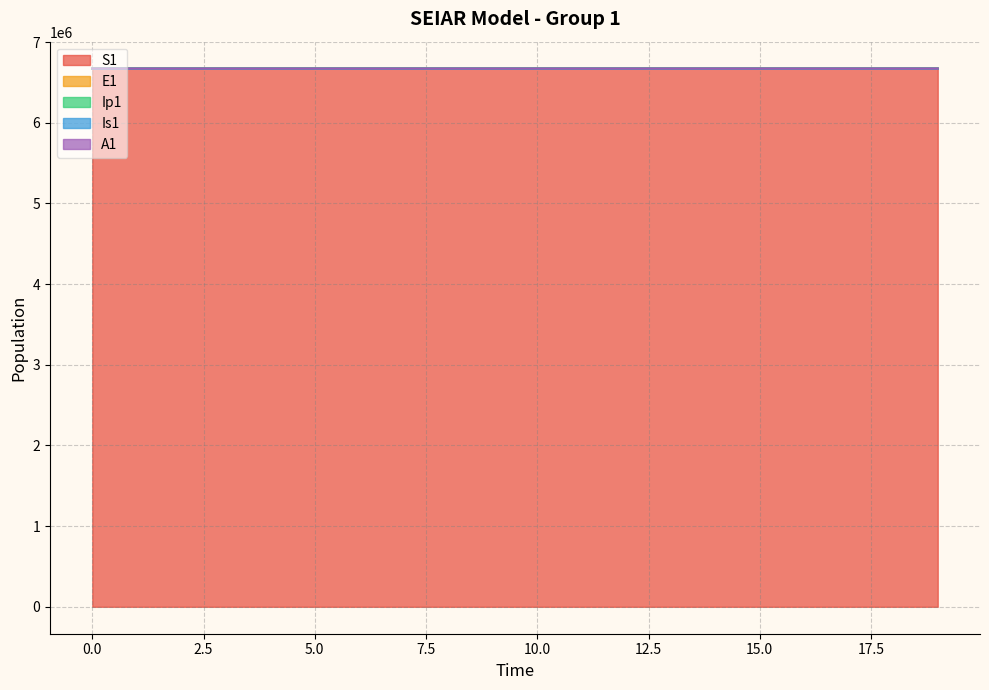

At which label is A1 closest to 6671067?

16